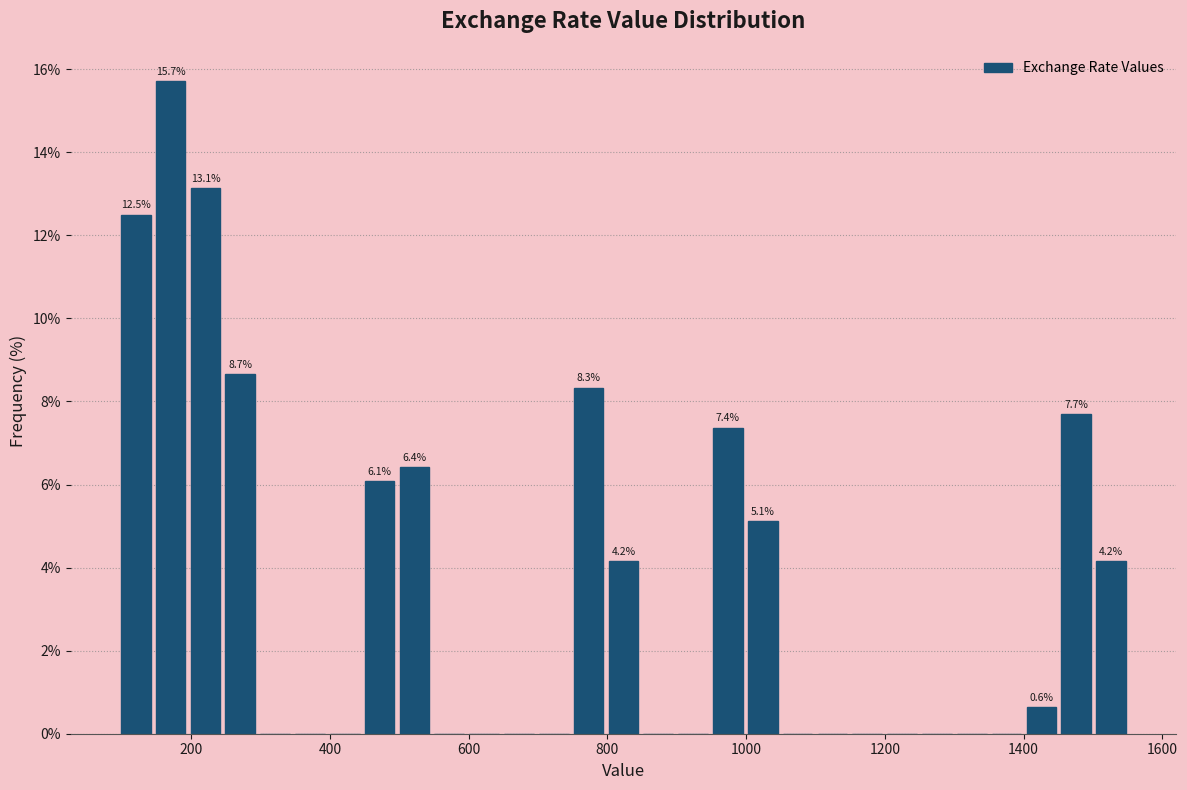

Read against the x-axis, roughly where is the centre of the tallest bar?

180